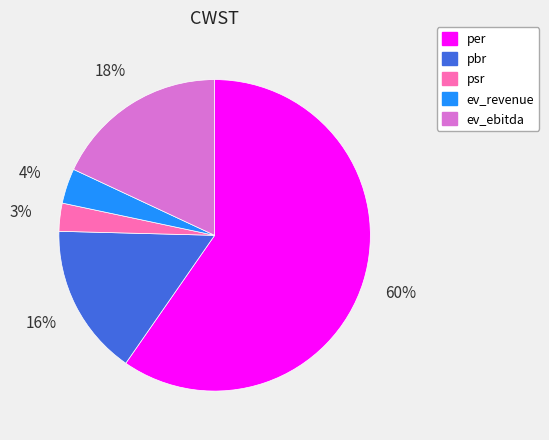

Combined, do ev_ebitda and pbr account for over 50%?

No